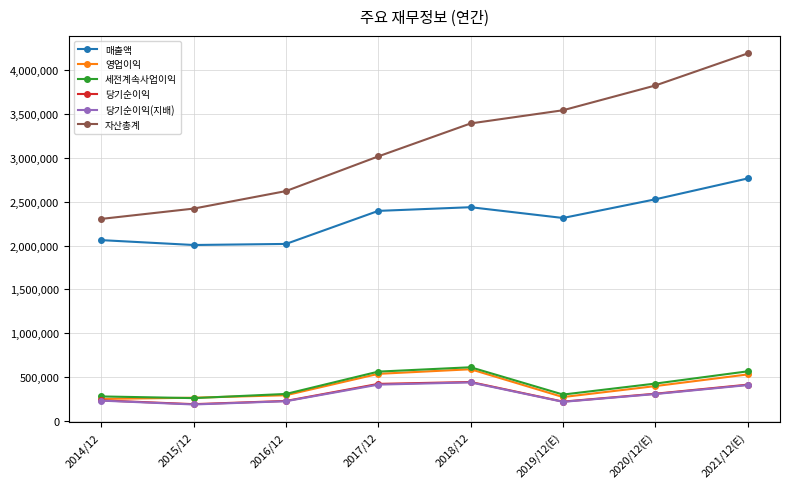

Which series has the largest total across all categories?

자산총계